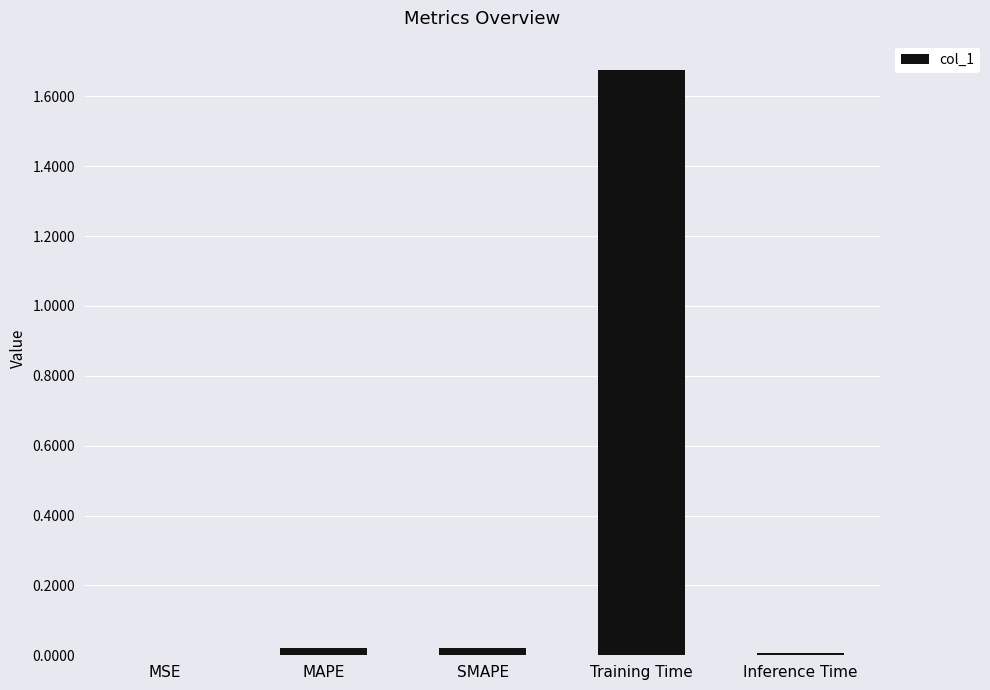

Are the bars horizontal?

No